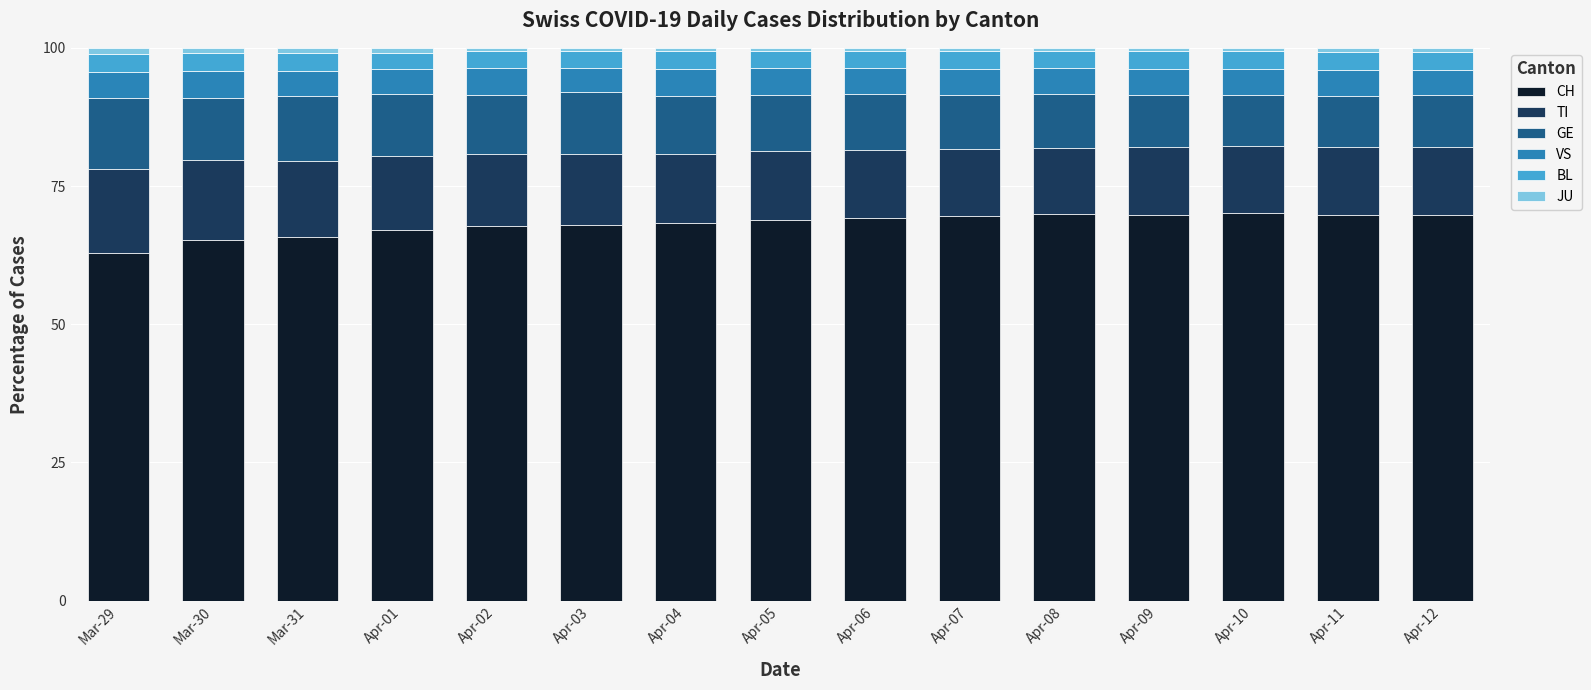

Is it true that CH equals 84.6 at Mar-29?

False